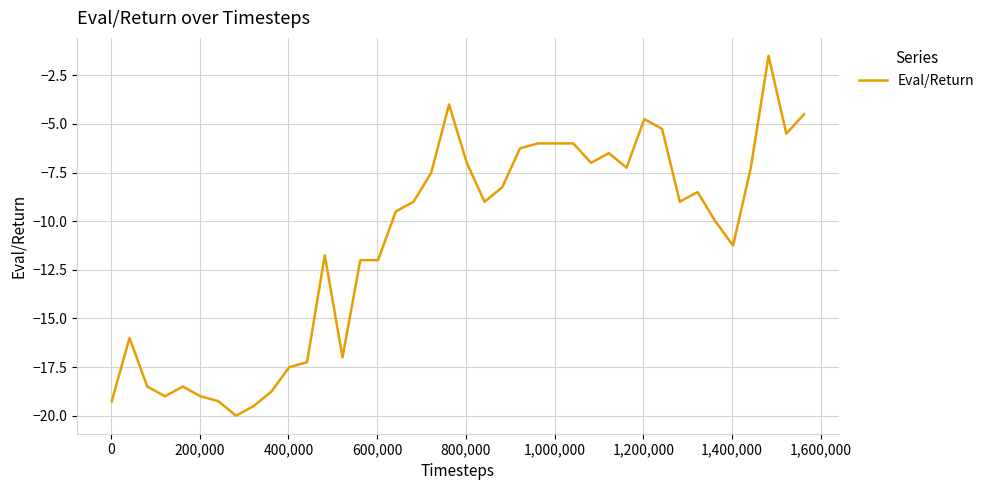

What is the difference between the maximum and minimum values?

18.5